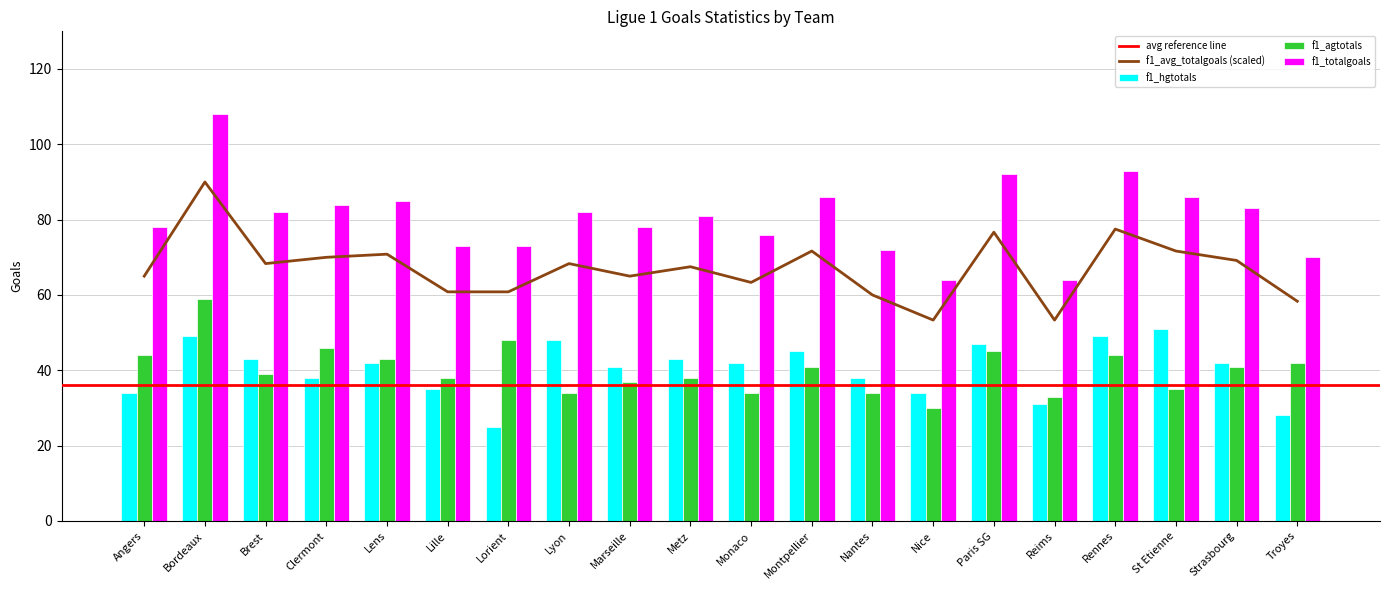

Is it true that f1_hgtotals equals 78 at Lyon?

False